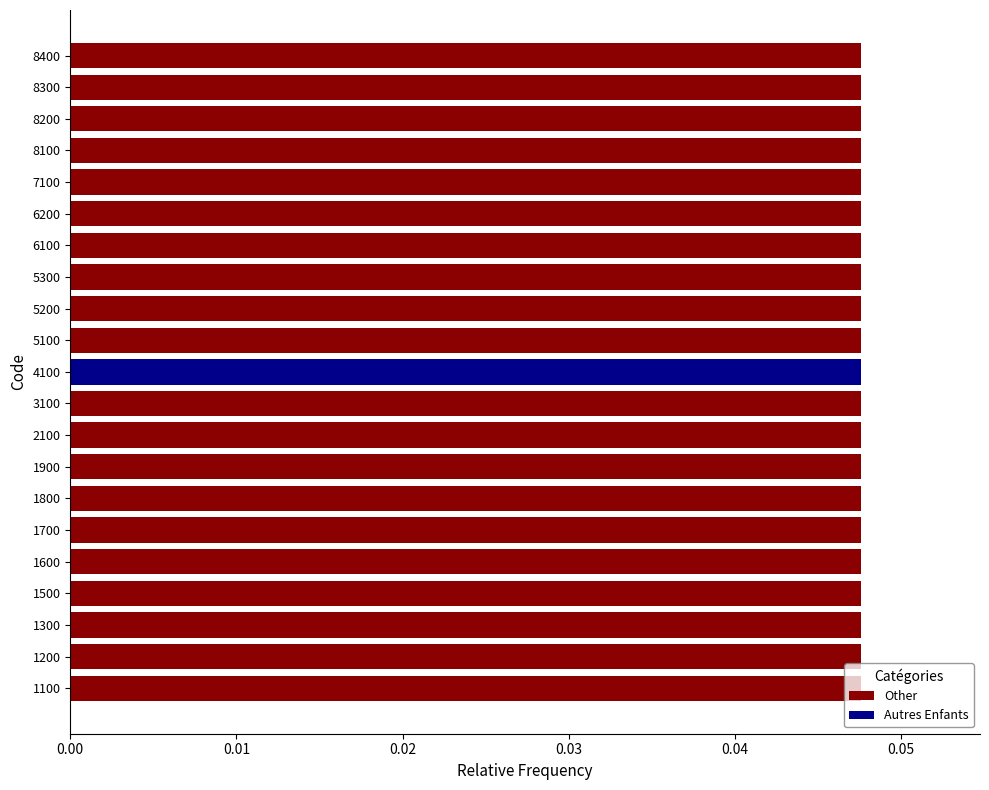

What are all the series names shown in the legend?

Other, Autres Enfants